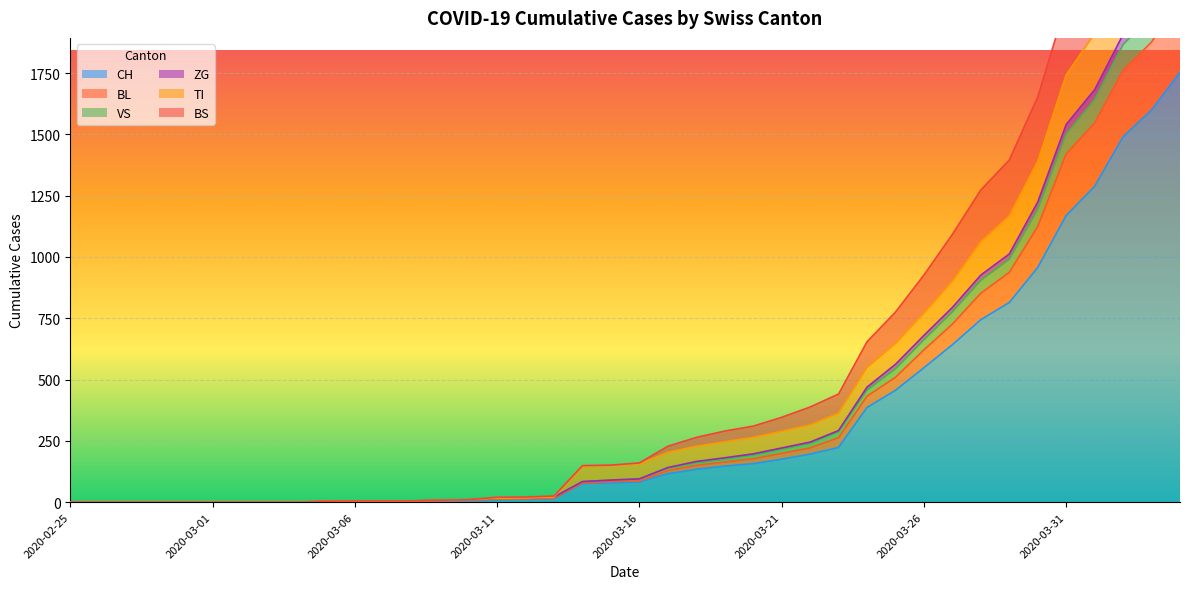

At which label does BS first exceed 95?

2020-03-17